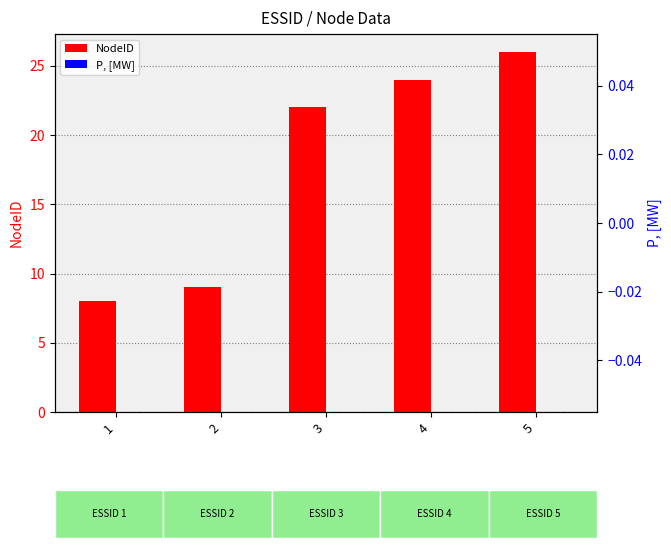

How many data points does each series have?

5